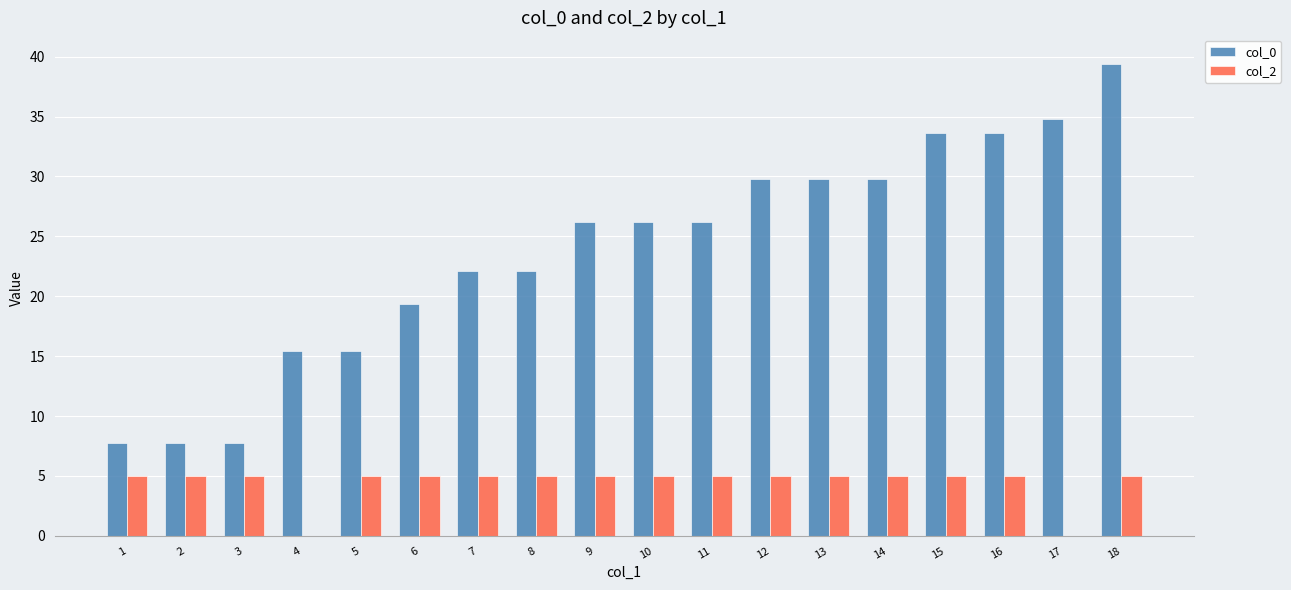

What is the highest value of the col_0 series?

39.4